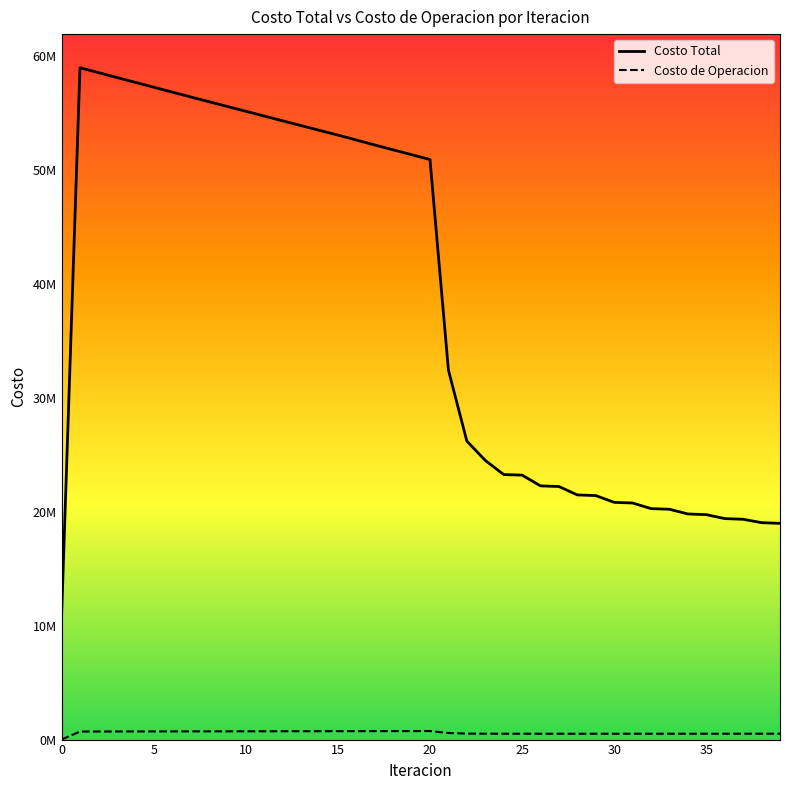

At which category does Costo de Operacion reach its first local peak?

20